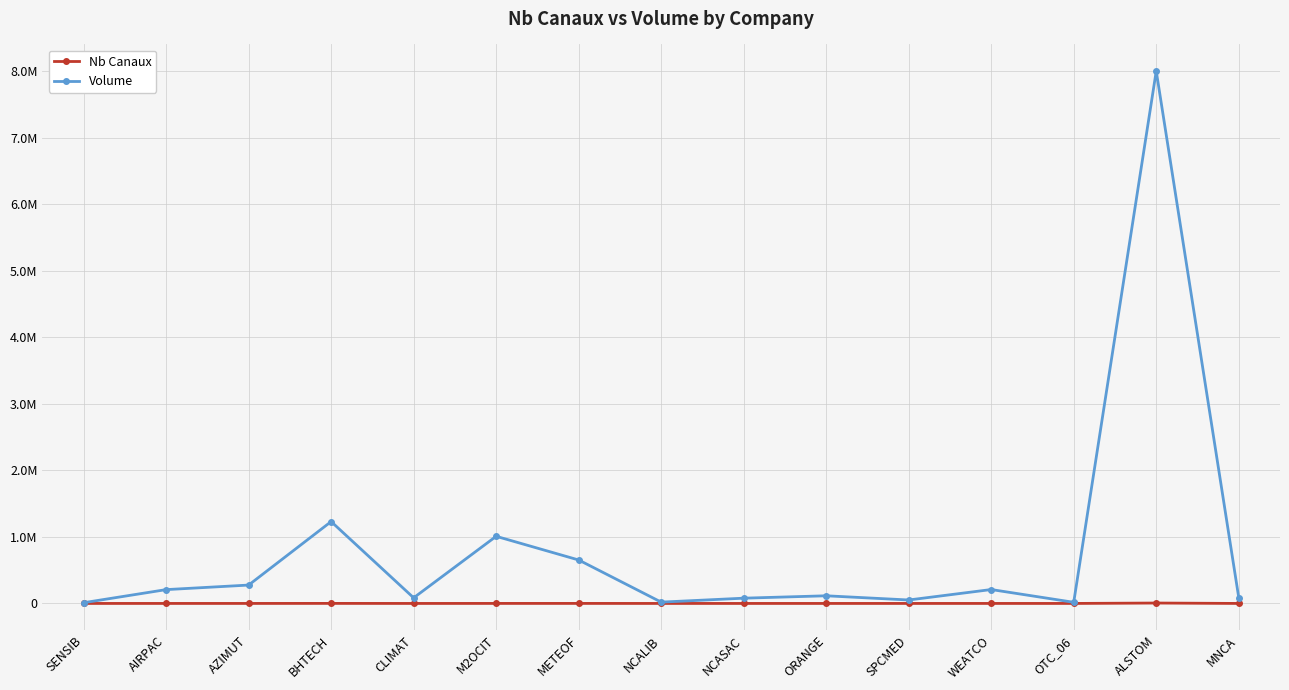

At which category does the chart reach its minimum across all series?

SENSIB